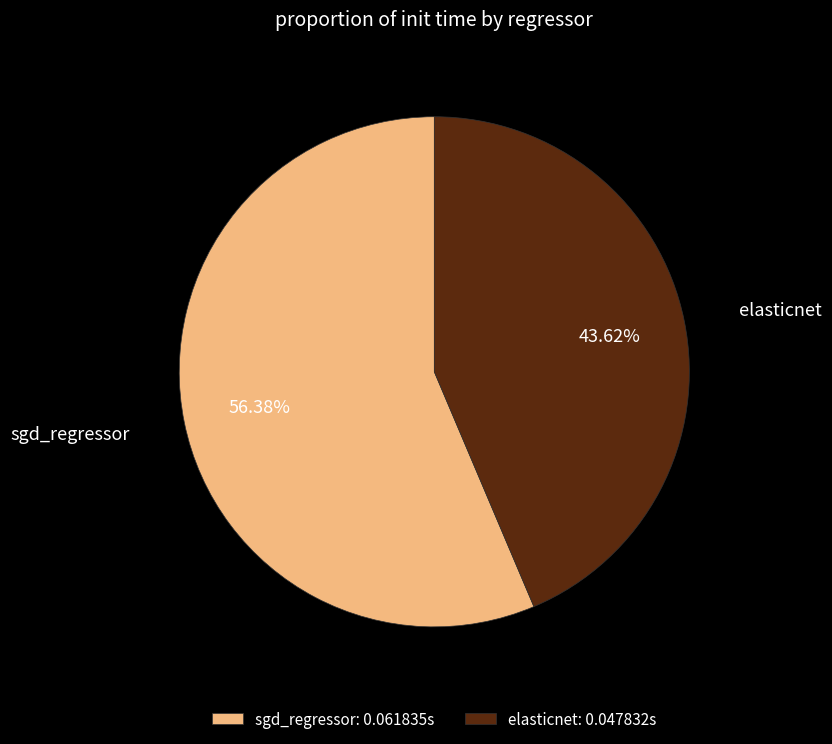

Which category has the smallest portion of the pie?

elasticnet